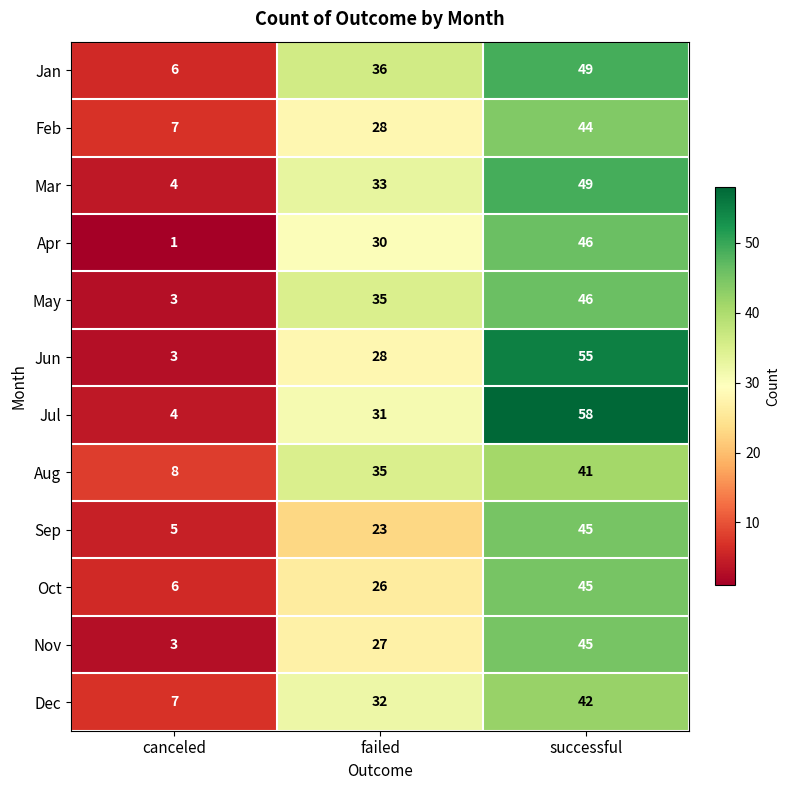

Count the number of data series in this chart.

12